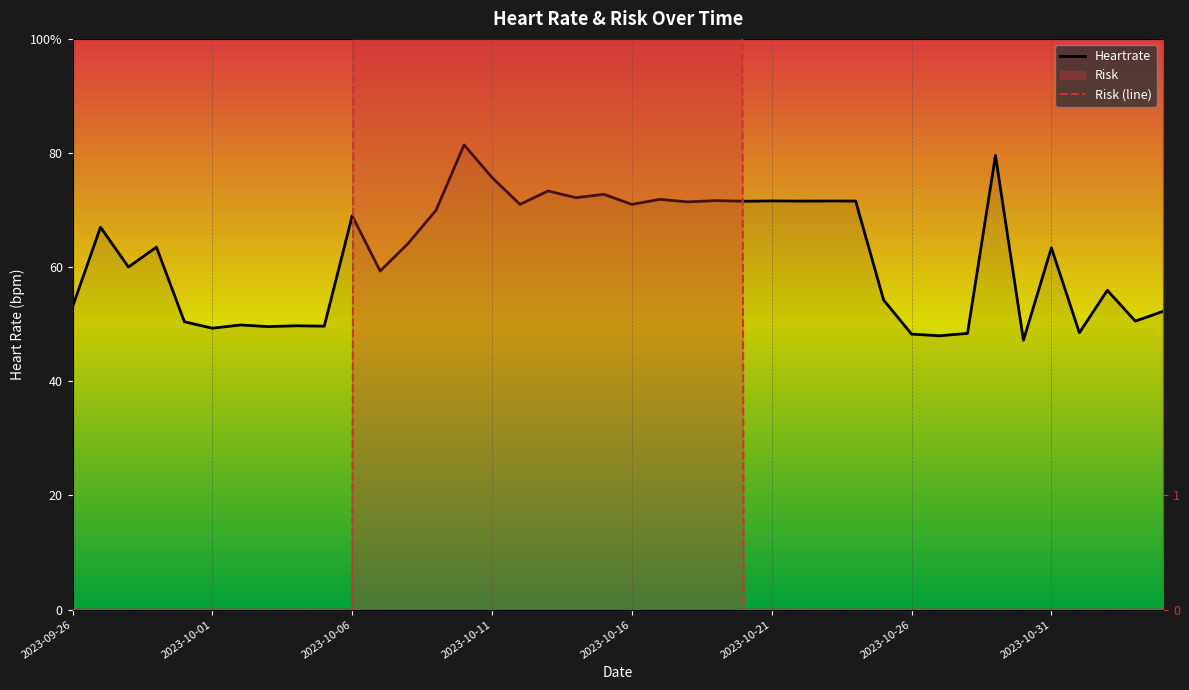

The Heartrate series shows 34.4 at 2023-10-01. True or false?

False